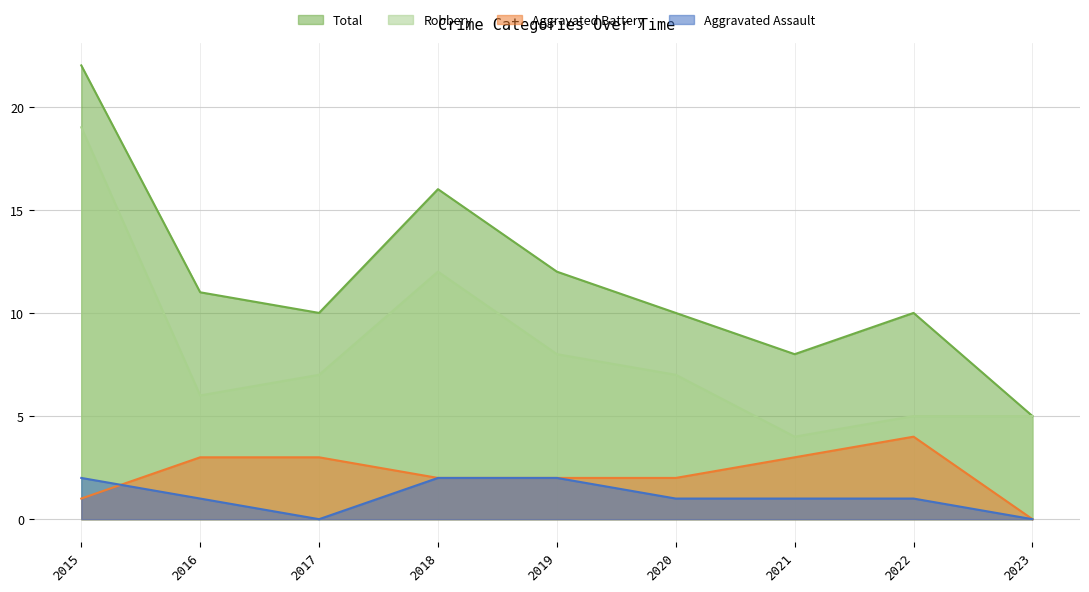

True or false: Aggravated Assault has a value of 0 at 2015.

False